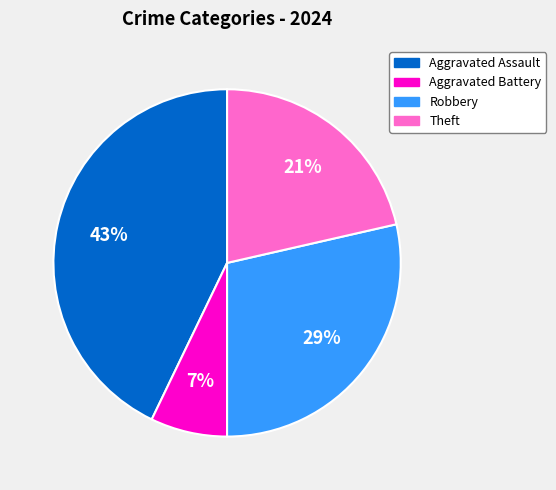

Which slice is the largest?

Aggravated Assault